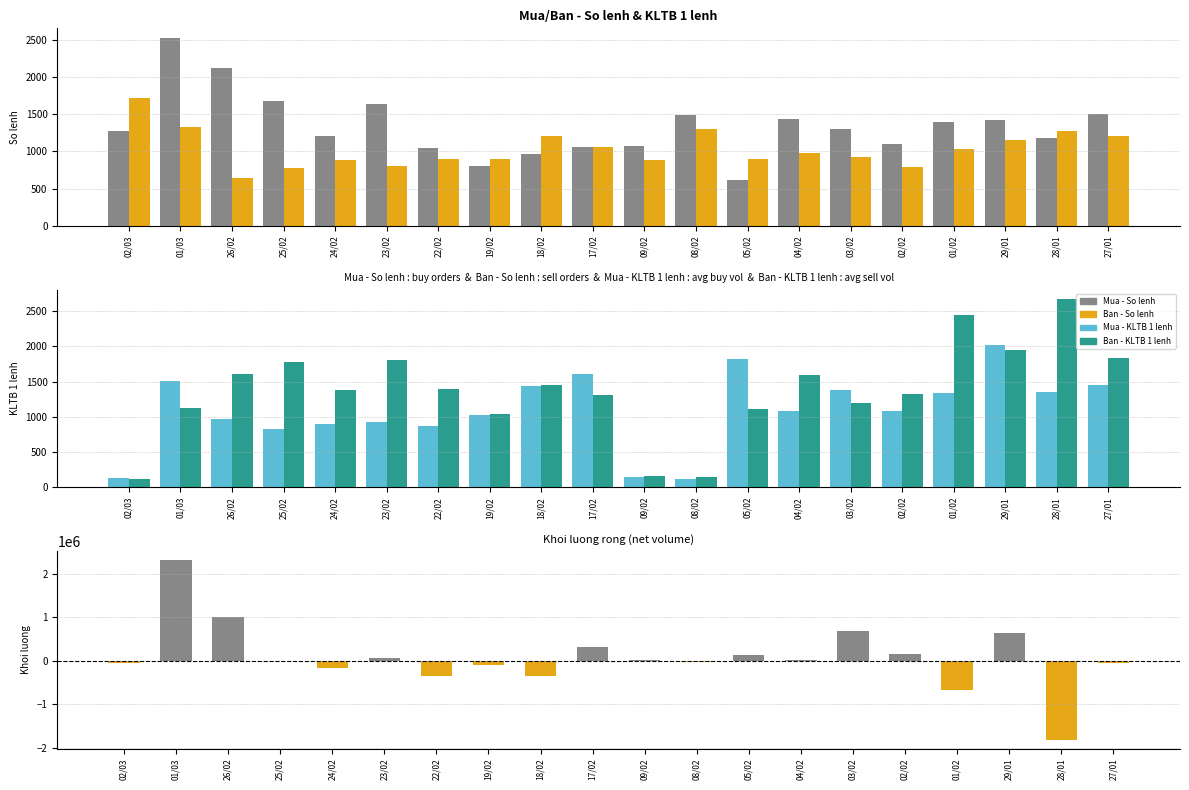

How many series are shown in this chart?

5